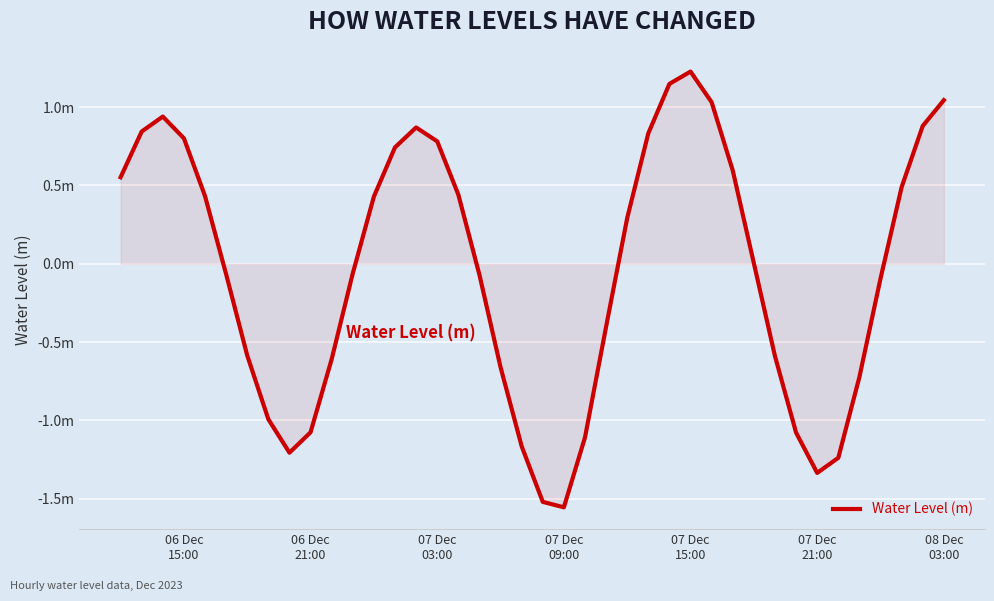

Does the chart have visible grid lines?

Yes